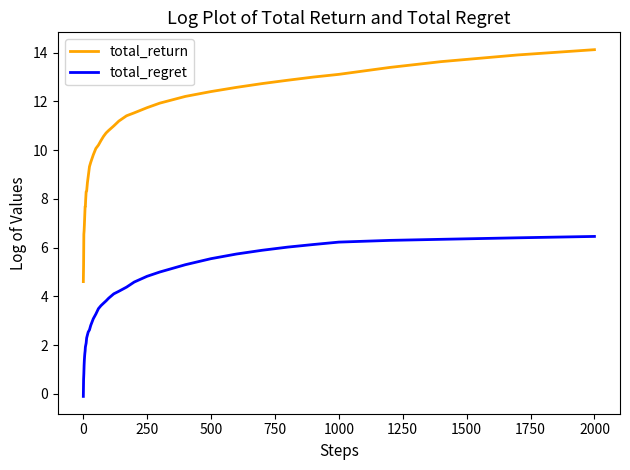

What is the difference between the maximum and minimum values in the total_regret series?

6.6